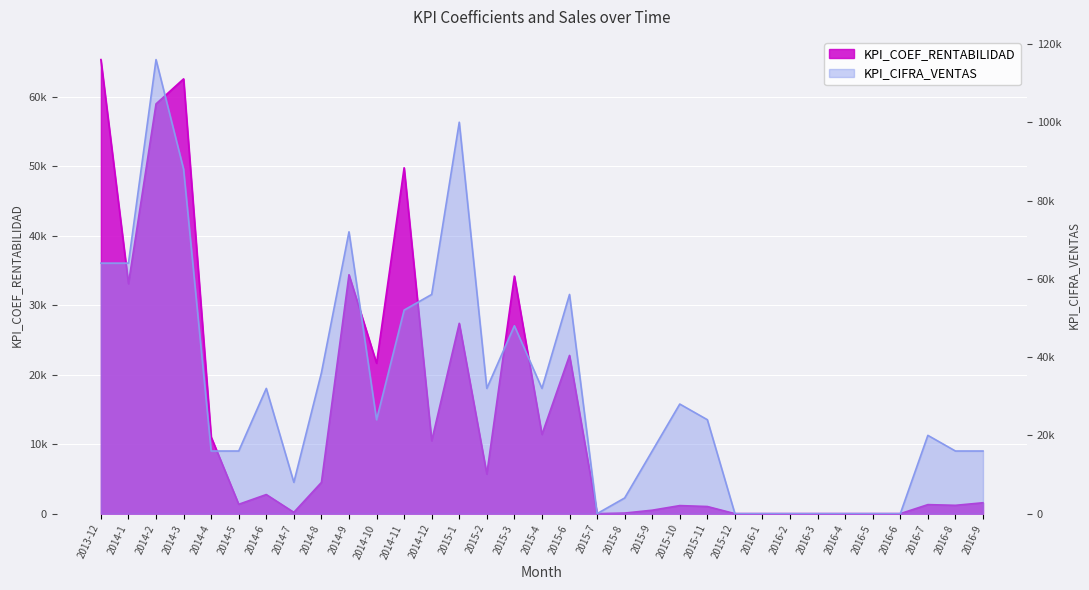

What is the sum of the KPI_CIFRA_VENTAS values at 2014-7 and 2016-1?

8000